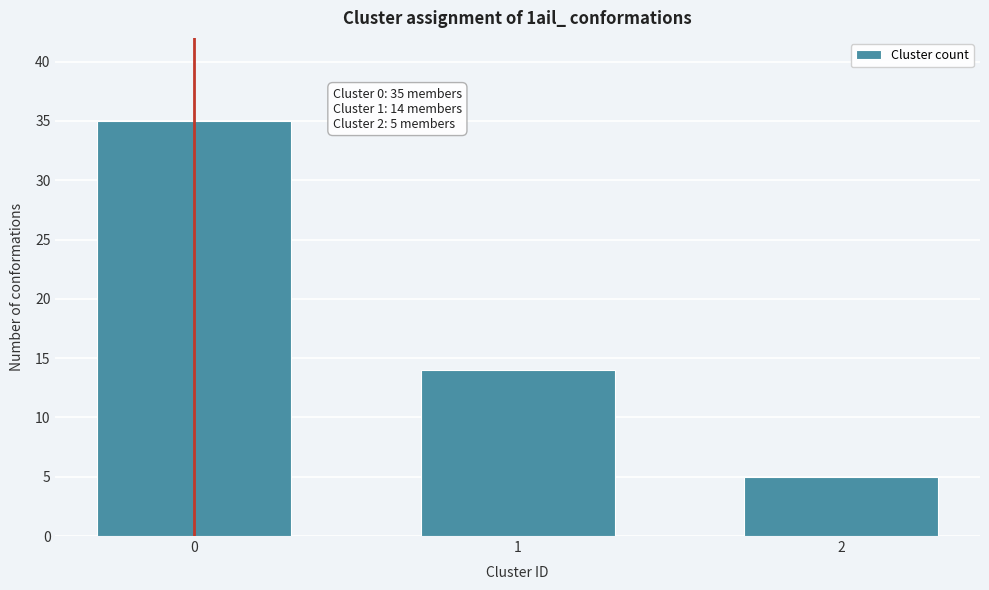

Reading left to right, extract all data points from this chart.

35	14	5